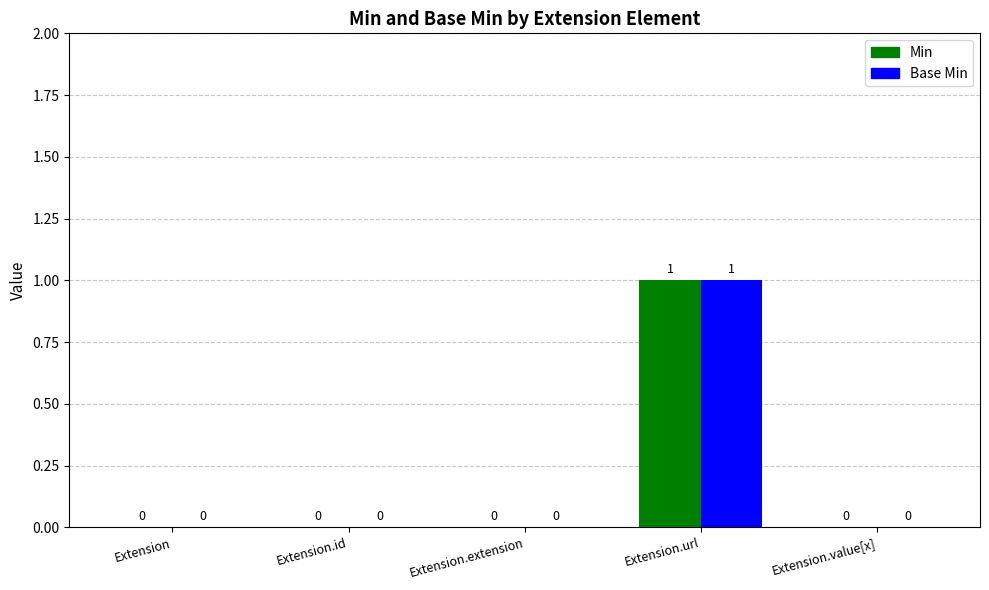

Which category has the highest value in the Base Min series?

Extension.url